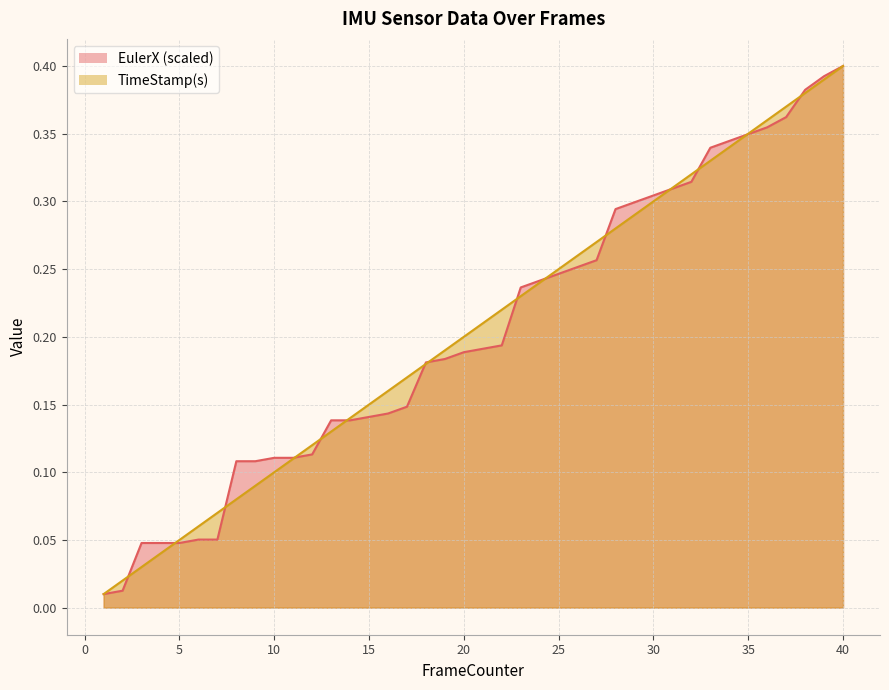

Which series changed the most between 18 and 19?

TimeStamp(s)